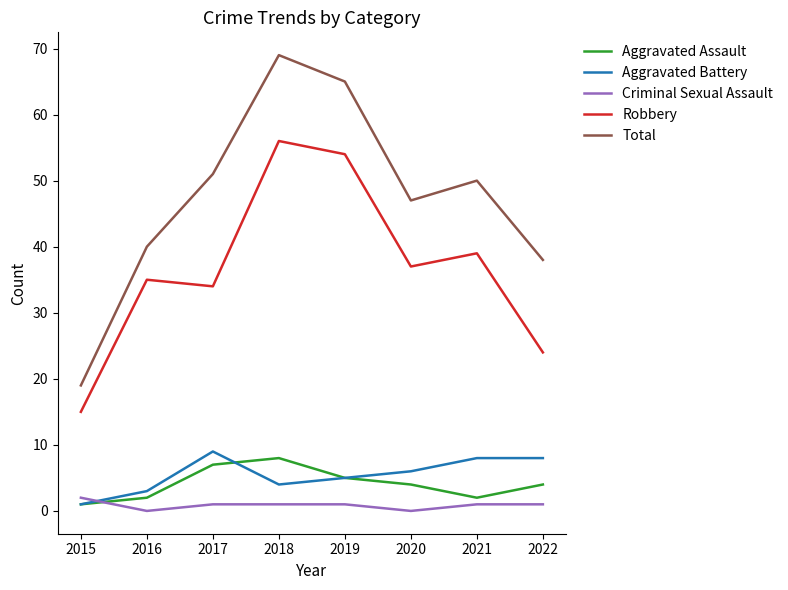

Which series changed the most between 2018 and 2021?

Total